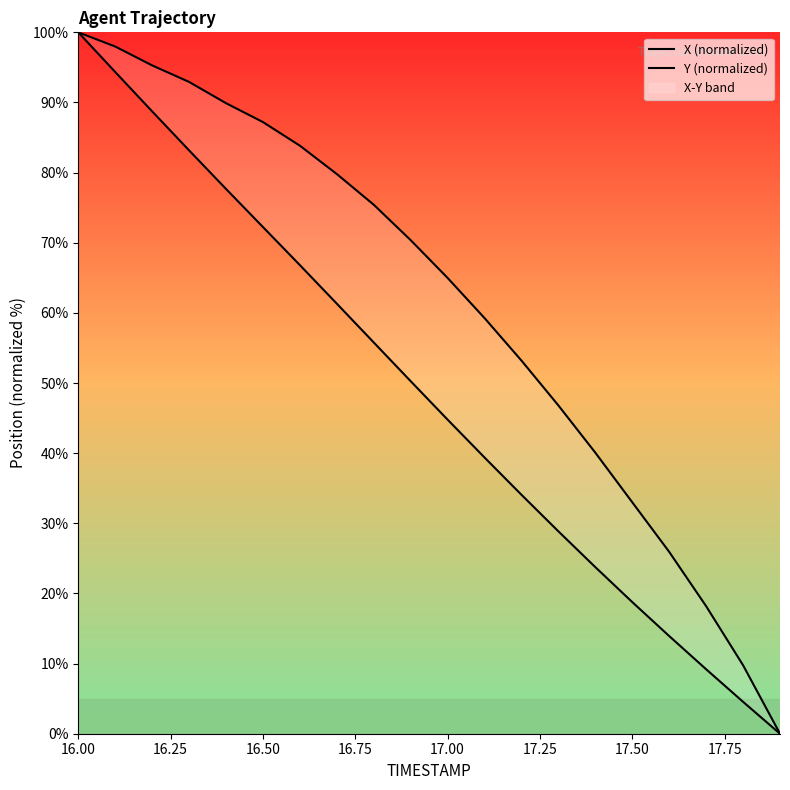

Does the chart display data point markers on the line(s)?

No